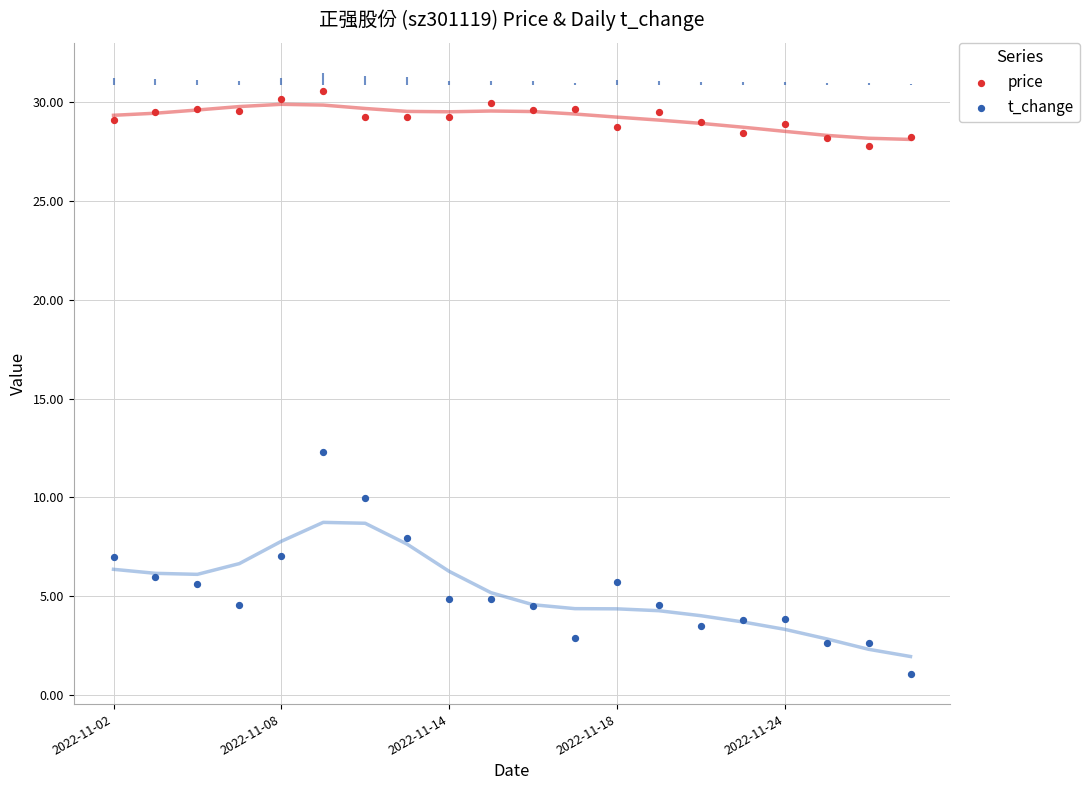

Is the value of t_change at 5 greater than the value of price at 5?

No